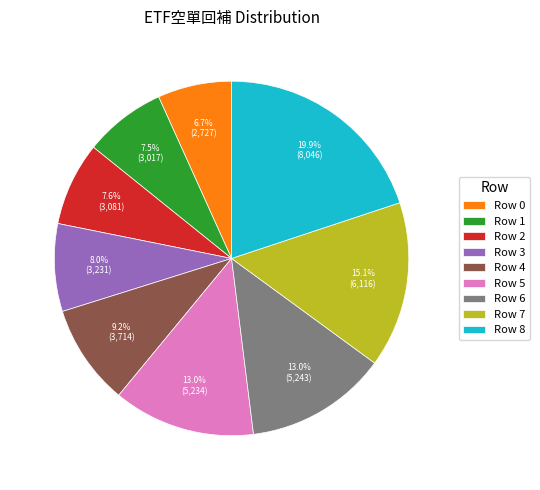

Does Row 1 account for over 50% of the chart?

No